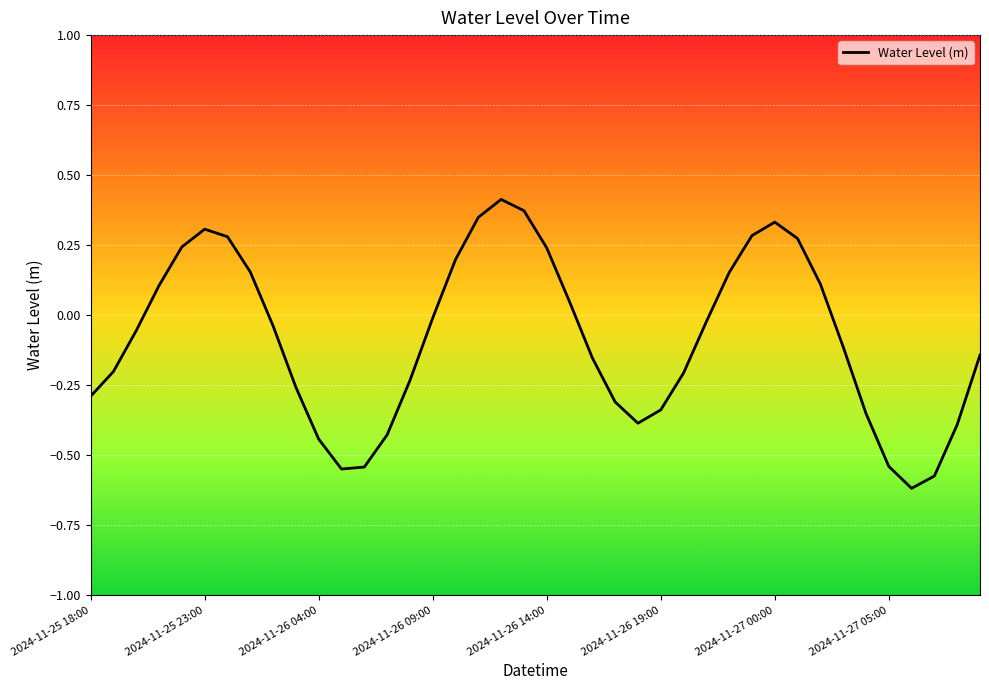

What is the difference between the maximum and minimum values?

1.0